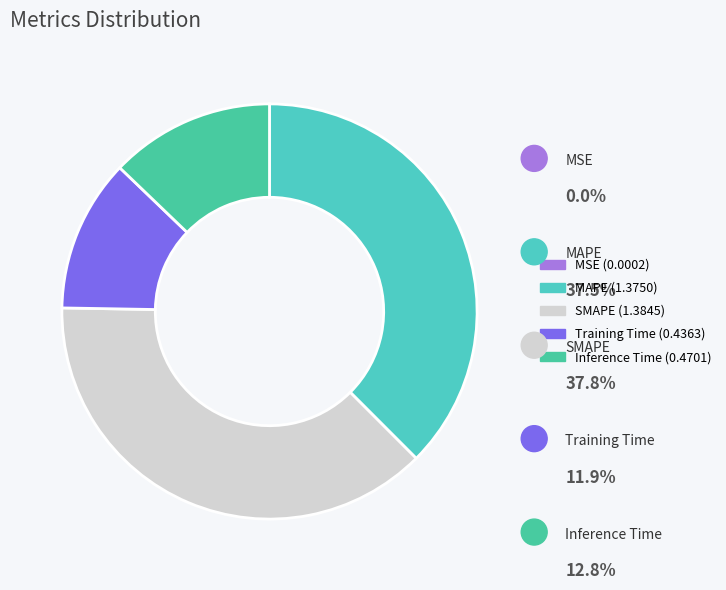

Do Inference Time and Training Time together represent more than half of the pie?

No